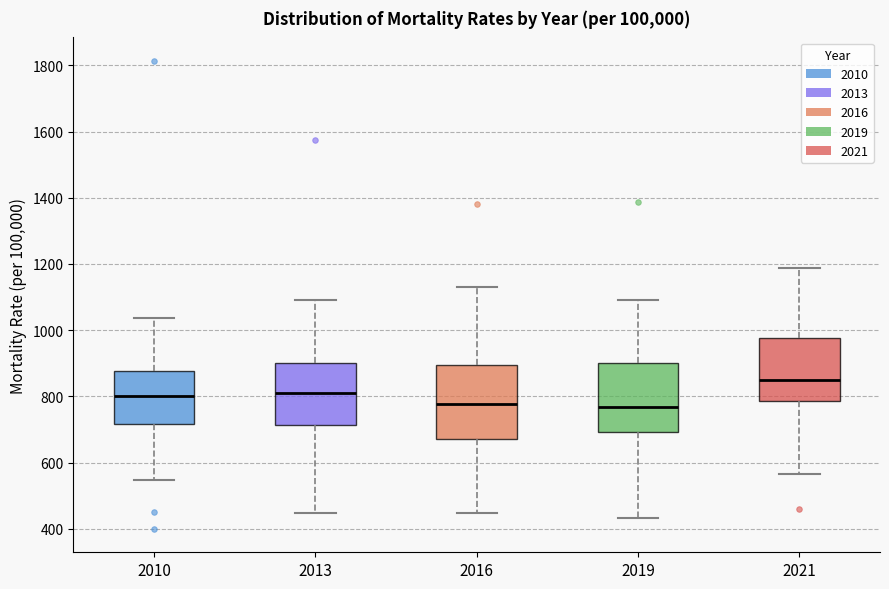

Reading left to right, transcribe this box plot: for each box, give where its median line is, the range the box spans, and where its two whiskers end, as read against the y-axis. The values are not printed on the chart, so give them approximately, as read against the axis.

2010: median 800, box 720 to 880, whiskers 540 to 1040
2013: median 800, box 720 to 900, whiskers 440 to 1100
2016: median 780, box 680 to 900, whiskers 440 to 1140
2019: median 760, box 700 to 900, whiskers 440 to 1100
2021: median 840, box 780 to 980, whiskers 560 to 1180